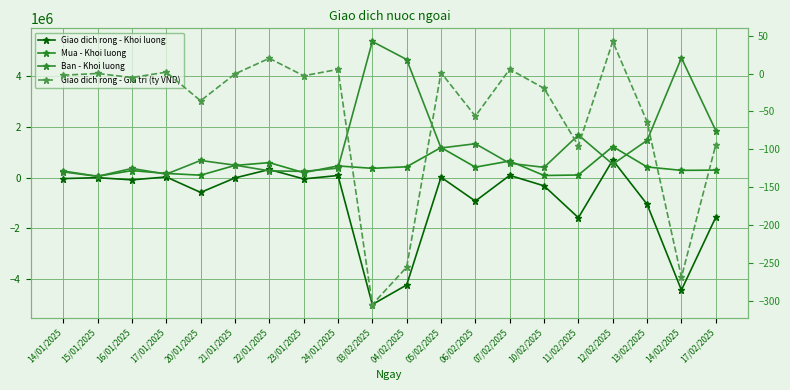

At which label does Giao dich rong - Gia tri (ty VND) reach its minimum?

03/02/2025